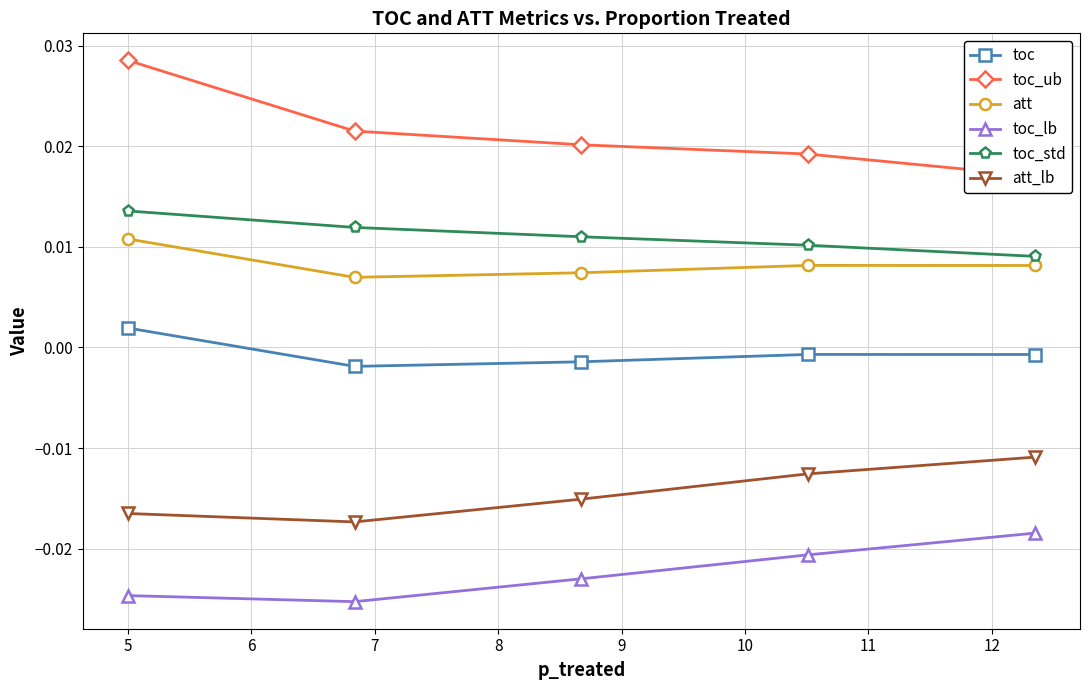

True or false: toc_lb and toc cross at least once.

False